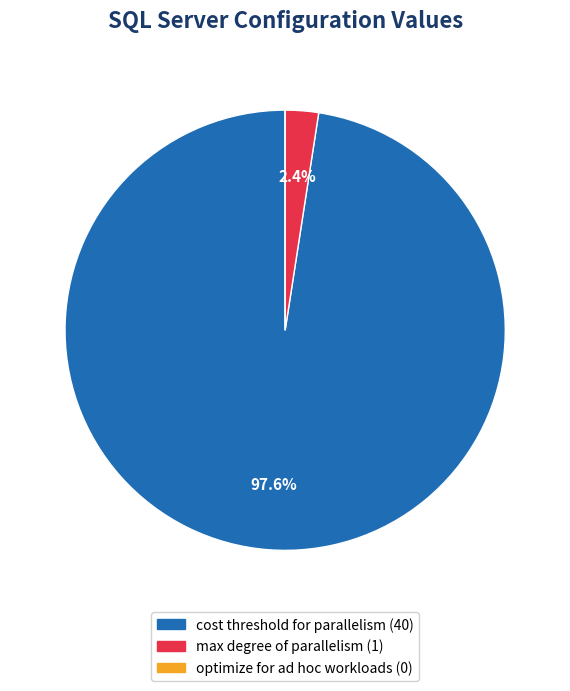

What is the majority slice?

cost threshold for parallelism